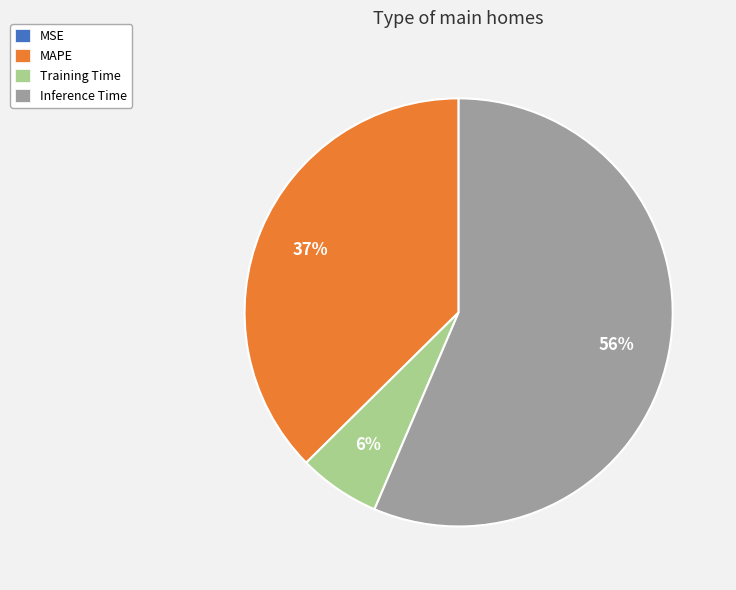

To the nearest percent, what is the combined percentage of Inference Time and Training Time?

63%